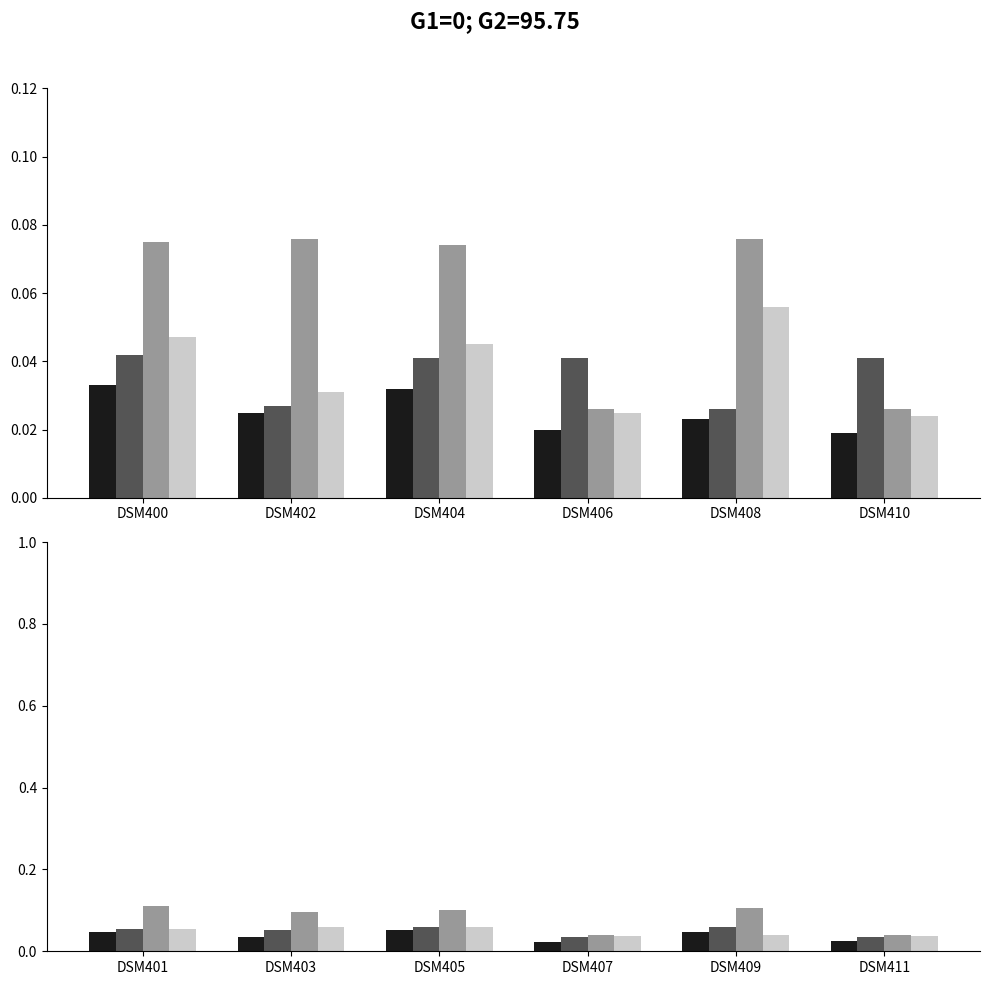

Is the value of Series1 at DSM411 greater than the value of Series4 at DSM411?

No